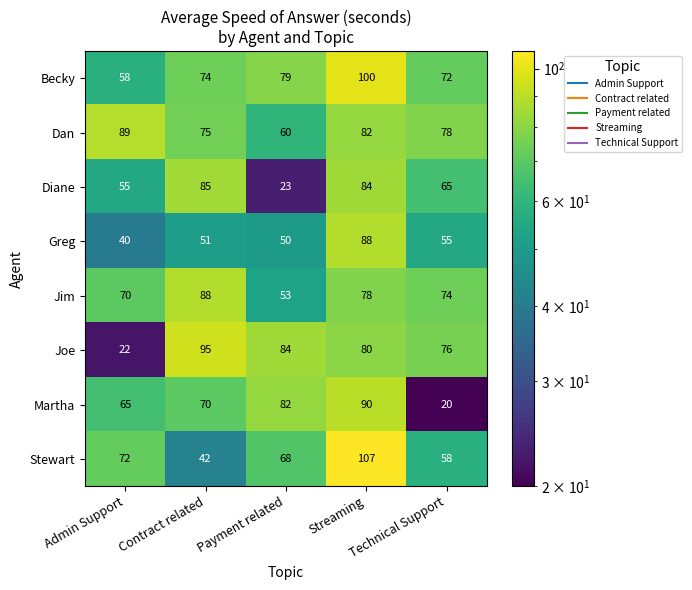

What is the average value of the Becky series?

77